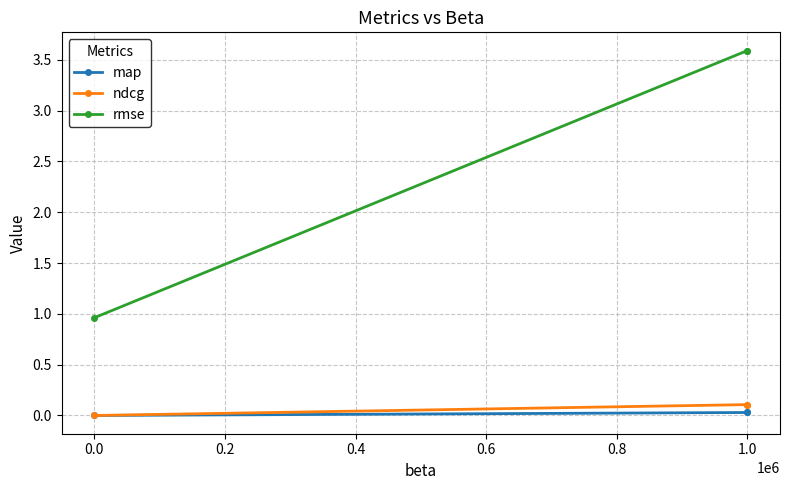

True or false: map has a value of 0.0 at 1.0.

False